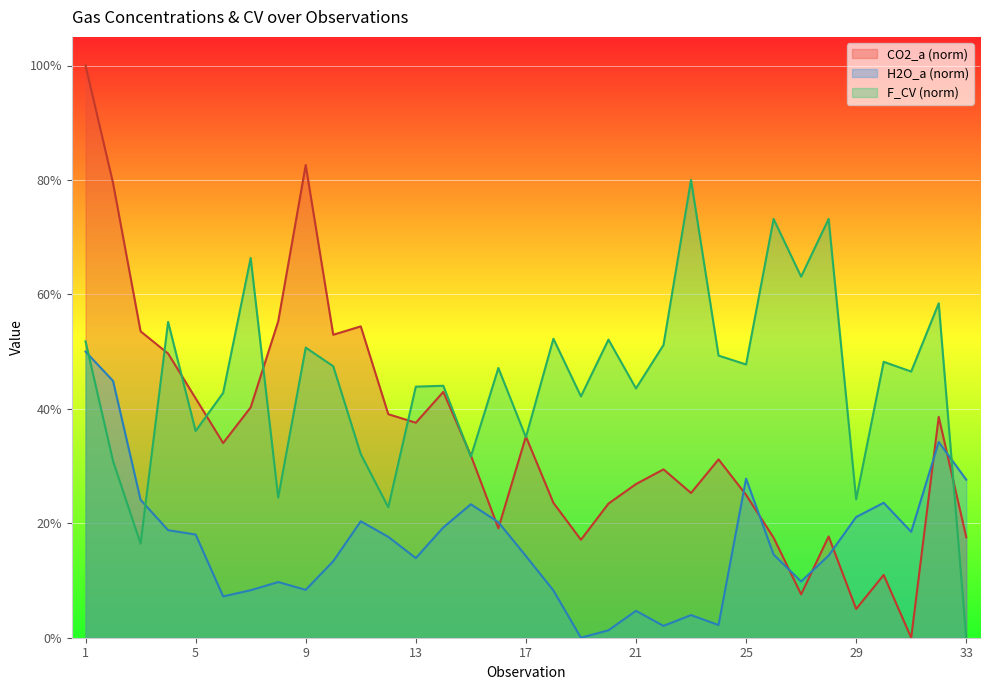

Count the number of data series in this chart.

3